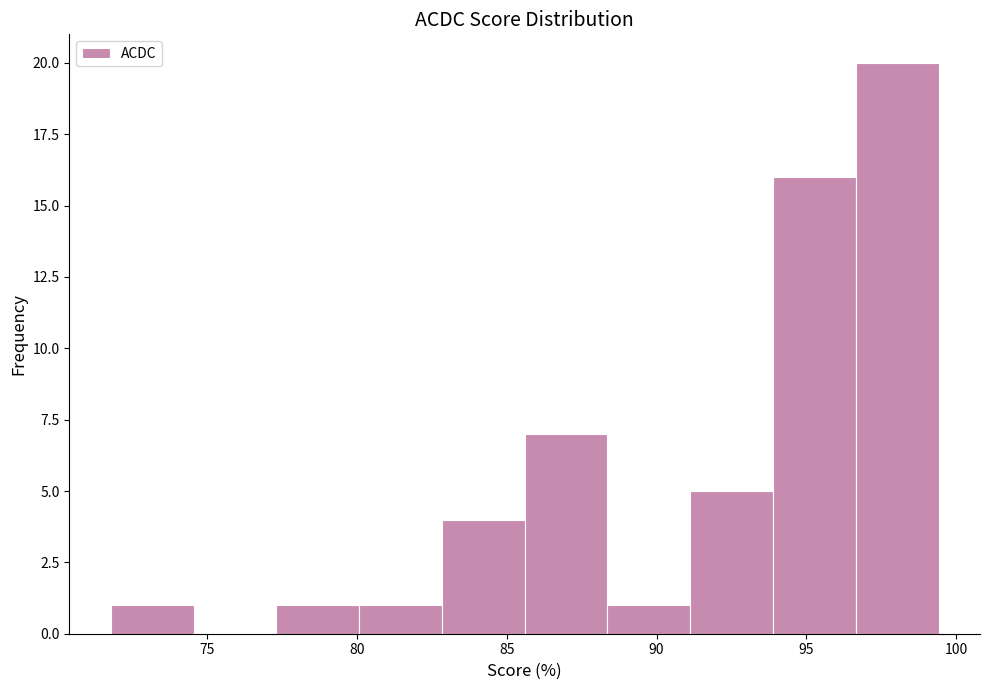

Reading left to right, list every bar in this chart as the range it spans on the x-axis followed by its height. Neither the bar edges nor the heights are printed on the chart, so give them approximately, as read against the axes.

72.0 to 74.5: 1
74.5 to 77.5: 0
77.5 to 80.0: 1
80.0 to 83.0: 1
83.0 to 85.5: 4
85.5 to 88.5: 7
88.5 to 91.0: 1
91.0 to 94.0: 5
94.0 to 96.5: 16
96.5 to 99.5: 20